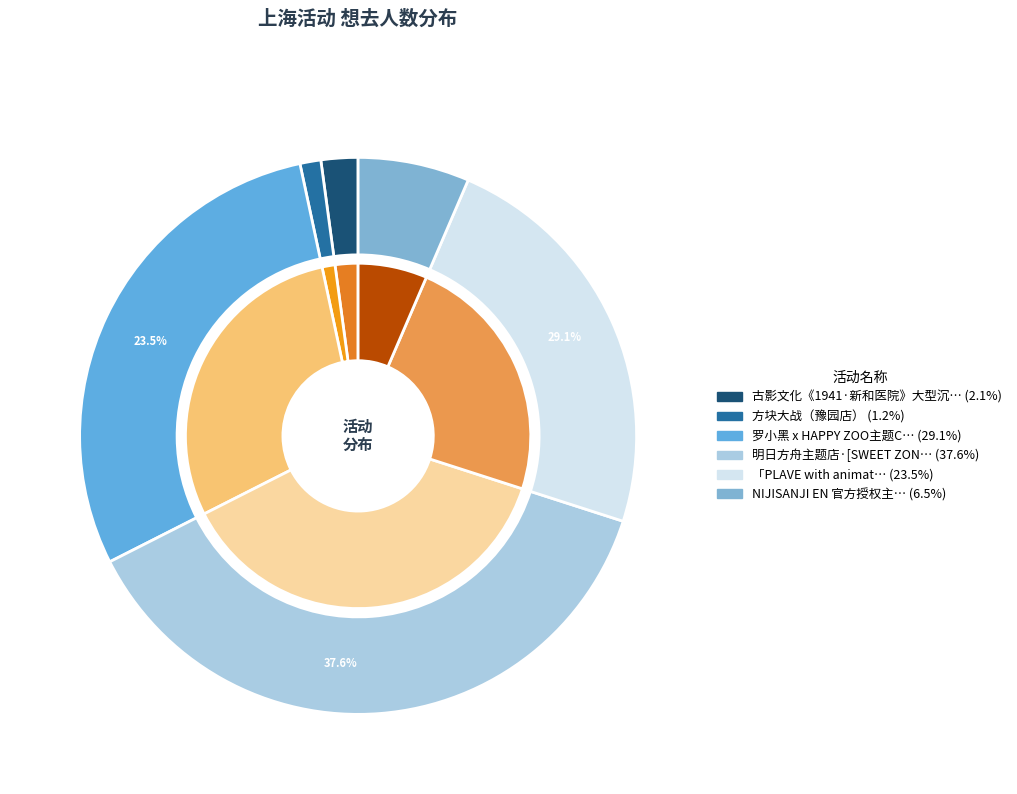

Which category has the biggest portion of the pie?

上海・明日方舟主题店·[SWEET ZONE甜蜜区域]